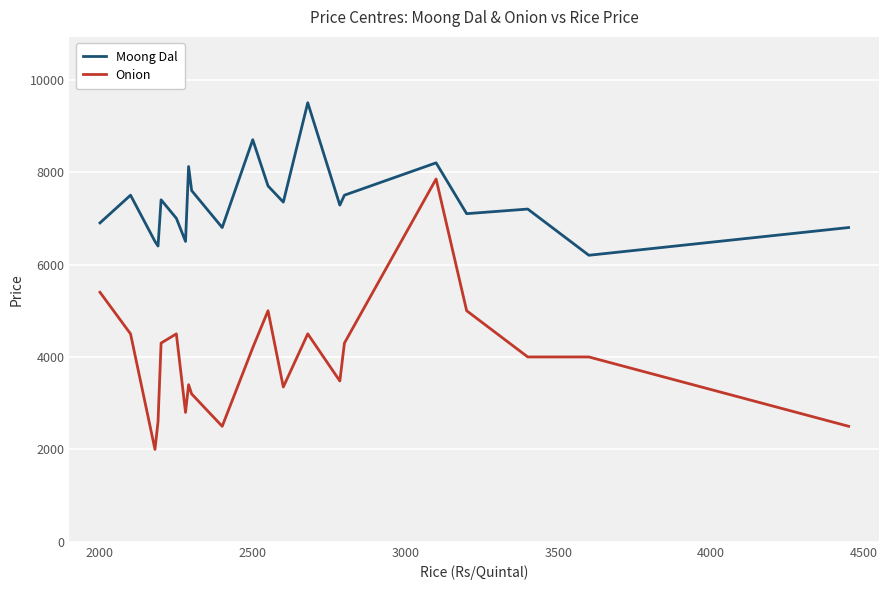

What is the minimum value shown in the chart?

2000